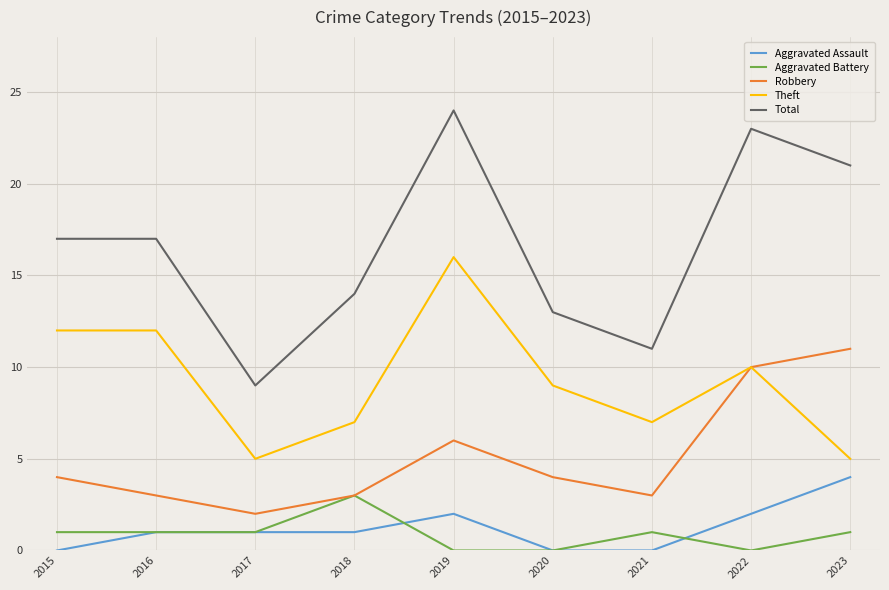

True or false: Theft and Aggravated Assault cross at least once.

False